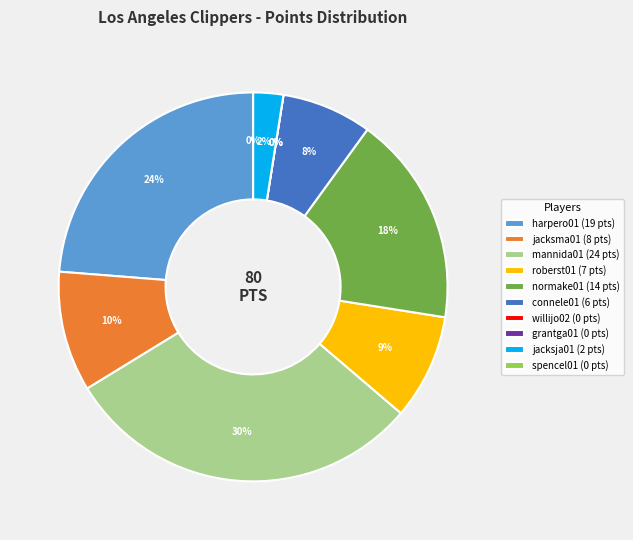

The harpero01 slice represents 24% of the pie. True or false?

True